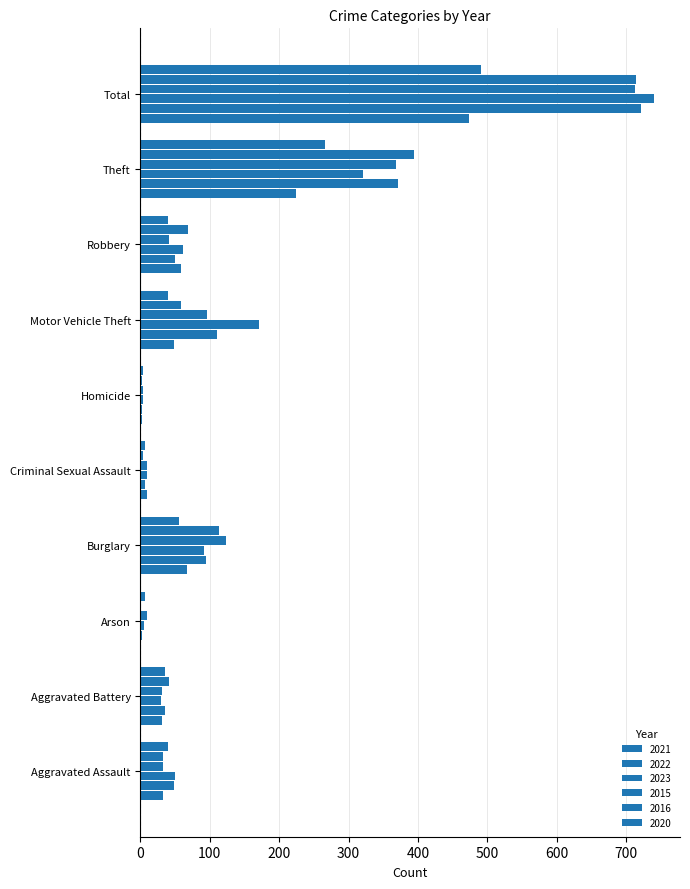

Rank the series at Motor Vehicle Theft from lowest to highest value.

2020, 2021, 2016, 2015, 2022, 2023